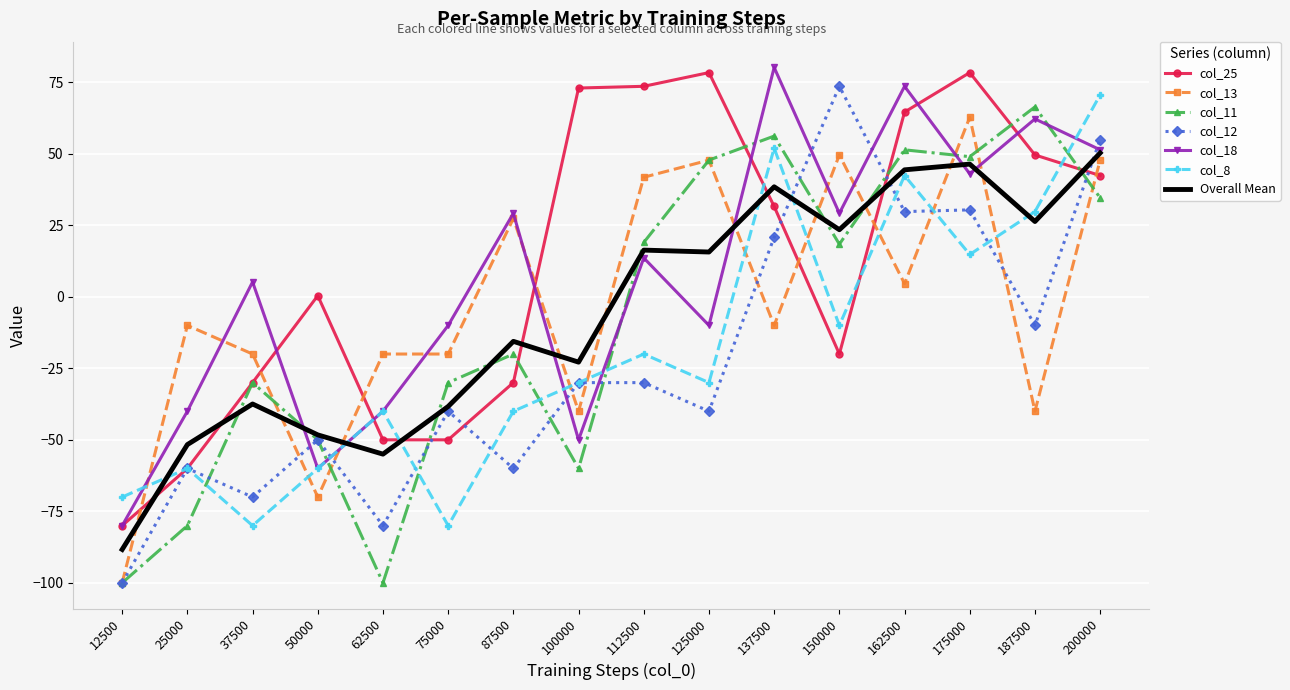

What is the spread (max minus min) of values at 162500?

69.0